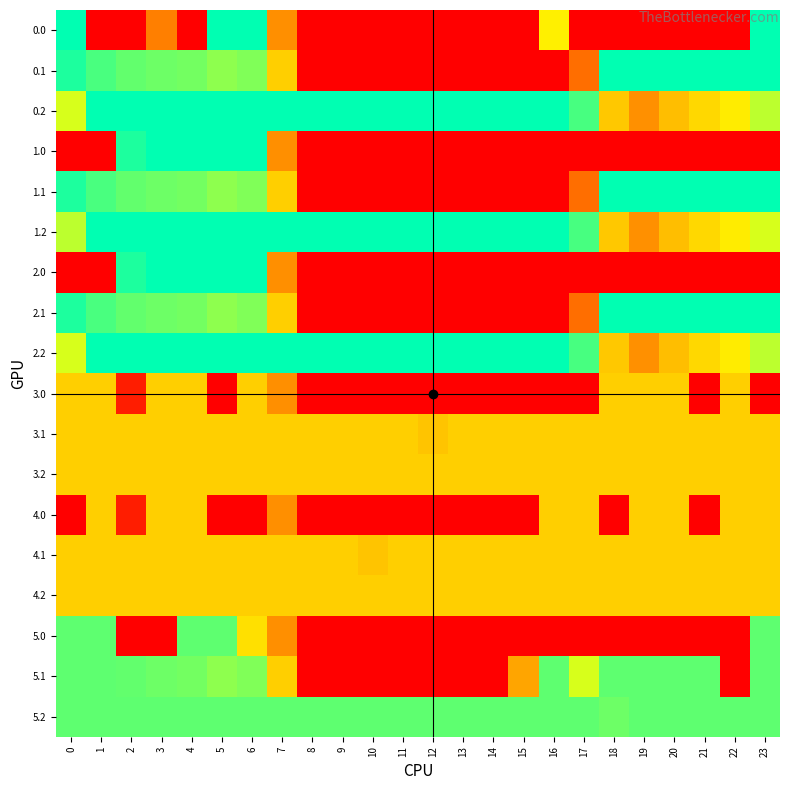

Reading left to right, extract all data points from this chart.

0.0: 0=400.0	1=0.0	2=0.0	3=133.9	4=0.0	5=400.0	6=400.0	7=150.1	8=0.0	9=0.0	10=0.0	11=0.0	12=0.0	13=0.0	14=0.0	15=0.0	16=250.9	17=0.0	18=0.0	19=0.0	20=0.0	21=0.0	22=0.0	23=400.0
0.1: 0=384.6	1=361.1	2=347.9	3=342.7	4=339.6	5=325.7	6=332.2	7=217.1	8=0.0	9=0.0	10=0.0	11=0.0	12=0.0	13=0.0	14=0.0	15=0.0	16=0.0	17=115.4	18=400.0	19=400.0	20=400.0	21=400.0	22=400.0	23=399.4
0.2: 0=287.1	1=400.0	2=400.0	3=400.0	4=400.0	5=400.0	6=400.0	7=400.0	8=400.0	9=400.0	10=400.0	11=400.0	12=400.0	13=400.0	14=400.0	15=400.0	16=400.0	17=362.4	18=210.0	19=151.0	20=199.2	21=226.4	22=247.4	23=301.4
1.0: 0=0.0	1=0.0	2=384.8	3=400.0	4=400.0	5=400.0	6=400.0	7=150.1	8=0.0	9=0.0	10=0.0	11=0.0	12=0.0	13=0.0	14=0.0	15=0.0	16=0.0	17=0.0	18=0.0	19=0.0	20=0.0	21=0.0	22=0.0	23=0.0
1.1: 0=384.6	1=361.1	2=347.9	3=342.7	4=339.6	5=325.7	6=332.2	7=217.1	8=0.0	9=0.0	10=0.0	11=0.0	12=0.0	13=0.0	14=0.0	15=0.0	16=0.0	17=115.4	18=400.0	19=400.0	20=400.0	21=400.0	22=400.0	23=399.4
1.2: 0=301.0	1=400.0	2=400.0	3=400.0	4=400.0	5=400.0	6=400.0	7=400.0	8=400.0	9=400.0	10=400.0	11=400.0	12=400.0	13=400.0	14=400.0	15=400.0	16=400.0	17=362.4	18=210.0	19=151.0	20=199.2	21=226.4	22=247.4	23=287.5
2.0: 0=0.0	1=0.0	2=384.8	3=400.0	4=400.0	5=400.0	6=400.0	7=150.1	8=0.0	9=0.0	10=0.0	11=0.0	12=0.0	13=0.0	14=0.0	15=0.0	16=0.0	17=0.0	18=0.0	19=0.0	20=0.0	21=0.0	22=0.0	23=0.0
2.1: 0=384.6	1=361.1	2=347.9	3=342.7	4=339.6	5=325.7	6=332.2	7=217.1	8=0.0	9=0.0	10=0.0	11=0.0	12=0.0	13=0.0	14=0.0	15=0.0	16=0.0	17=115.4	18=400.0	19=400.0	20=400.0	21=400.0	22=400.0	23=399.4
2.2: 0=287.1	1=400.0	2=400.0	3=400.0	4=400.0	5=400.0	6=400.0	7=400.0	8=400.0	9=400.0	10=400.0	11=400.0	12=400.0	13=400.0	14=400.0	15=400.0	16=400.0	17=362.4	18=210.0	19=151.0	20=199.2	21=226.4	22=247.4	23=301.4
3.0: 0=217.0	1=217.0	2=31.8	3=217.0	4=217.0	5=0.0	6=217.0	7=150.1	8=0.0	9=0.0	10=0.0	11=0.0	12=0.0	13=0.0	14=0.0	15=0.0	16=0.0	17=0.0	18=217.0	19=217.0	20=217.0	21=0.0	22=217.0	23=0.0
3.1: 0=217.0	1=217.0	2=217.0	3=217.0	4=217.0	5=217.0	6=217.0	7=217.0	8=217.0	9=217.0	10=217.0	11=217.0	12=205.6	13=217.0	14=217.0	15=217.0	16=217.0	17=217.0	18=217.0	19=217.0	20=217.0	21=217.0	22=217.0	23=217.0
3.2: 0=217.0	1=217.0	2=217.0	3=217.0	4=217.0	5=217.0	6=217.0	7=217.0	8=217.0	9=217.0	10=217.0	11=217.0	12=217.0	13=217.0	14=217.0	15=217.0	16=217.0	17=217.0	18=217.0	19=217.0	20=217.0	21=217.0	22=217.0	23=217.0
4.0: 0=0.0	1=217.0	2=31.8	3=217.0	4=217.0	5=0.0	6=0.0	7=150.1	8=0.0	9=0.0	10=0.0	11=0.0	12=0.0	13=0.0	14=0.0	15=0.0	16=217.0	17=217.0	18=0.0	19=217.0	20=217.0	21=0.0	22=217.0	23=217.0
4.1: 0=217.0	1=217.0	2=217.0	3=217.0	4=217.0	5=217.0	6=217.0	7=217.0	8=217.0	9=217.0	10=205.6	11=217.0	12=217.0	13=217.0	14=217.0	15=217.0	16=217.0	17=217.0	18=217.0	19=217.0	20=217.0	21=217.0	22=217.0	23=217.0
4.2: 0=217.0	1=217.0	2=217.0	3=217.0	4=217.0	5=217.0	6=217.0	7=217.0	8=217.0	9=217.0	10=217.0	11=217.0	12=217.0	13=217.0	14=217.0	15=217.0	16=217.0	17=217.0	18=217.0	19=217.0	20=217.0	21=217.0	22=217.0	23=217.0
5.0: 0=350.0	1=350.0	2=0.0	3=0.0	4=350.0	5=350.0	6=234.8	7=150.1	8=0.0	9=0.0	10=0.0	11=0.0	12=0.0	13=0.0	14=0.0	15=0.0	16=0.0	17=0.0	18=0.0	19=0.0	20=0.0	21=0.0	22=0.0	23=350.0
5.1: 0=350.0	1=350.0	2=347.9	3=342.7	4=339.6	5=325.7	6=332.2	7=217.1	8=0.0	9=0.0	10=0.0	11=0.0	12=0.0	13=0.0	14=0.0	15=173.1	16=350.0	17=287.3	18=350.0	19=350.0	20=350.0	21=350.0	22=0.0	23=350.0
5.2: 0=350.0	1=350.0	2=350.0	3=350.0	4=350.0	5=350.0	6=350.0	7=350.0	8=350.0	9=350.0	10=350.0	11=350.0	12=350.0	13=350.0	14=350.0	15=350.0	16=350.0	17=350.0	18=342.2	19=350.0	20=350.0	21=350.0	22=350.0	23=350.0